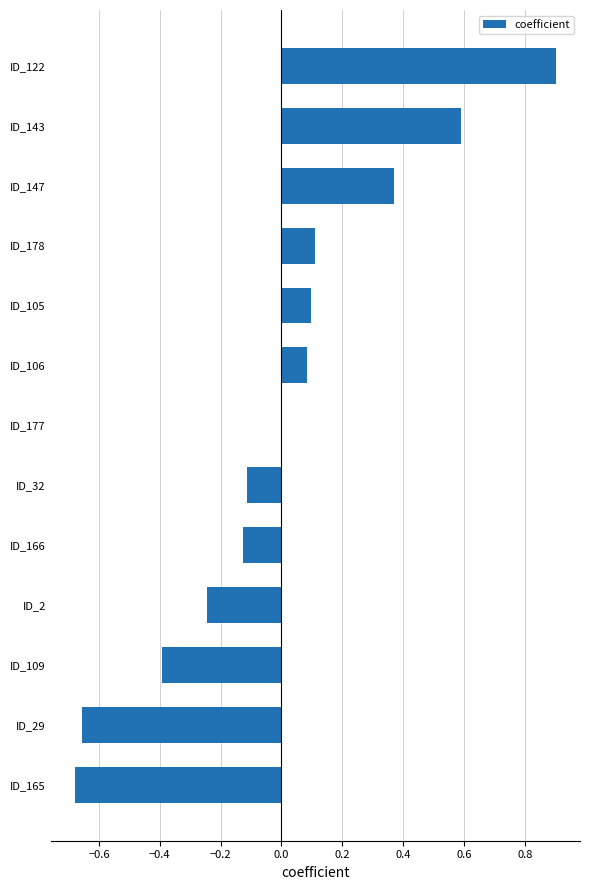

True or false: the data shows 0.5 at ID_122.

False